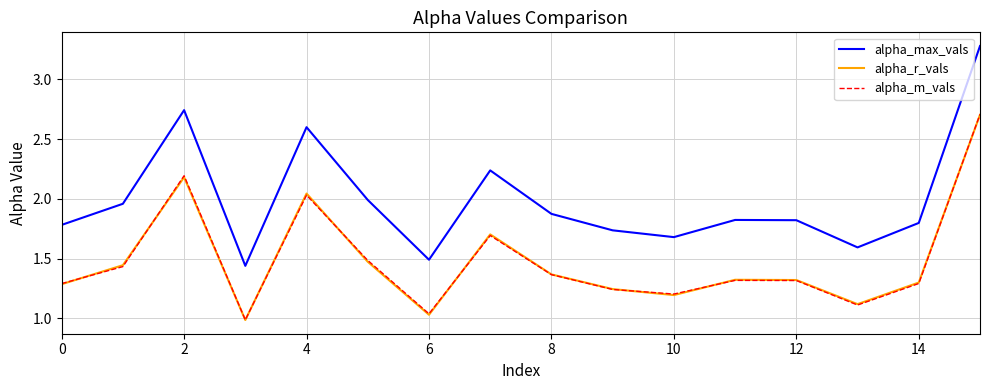

Which series has the largest range (max minus min)?

alpha_max_vals